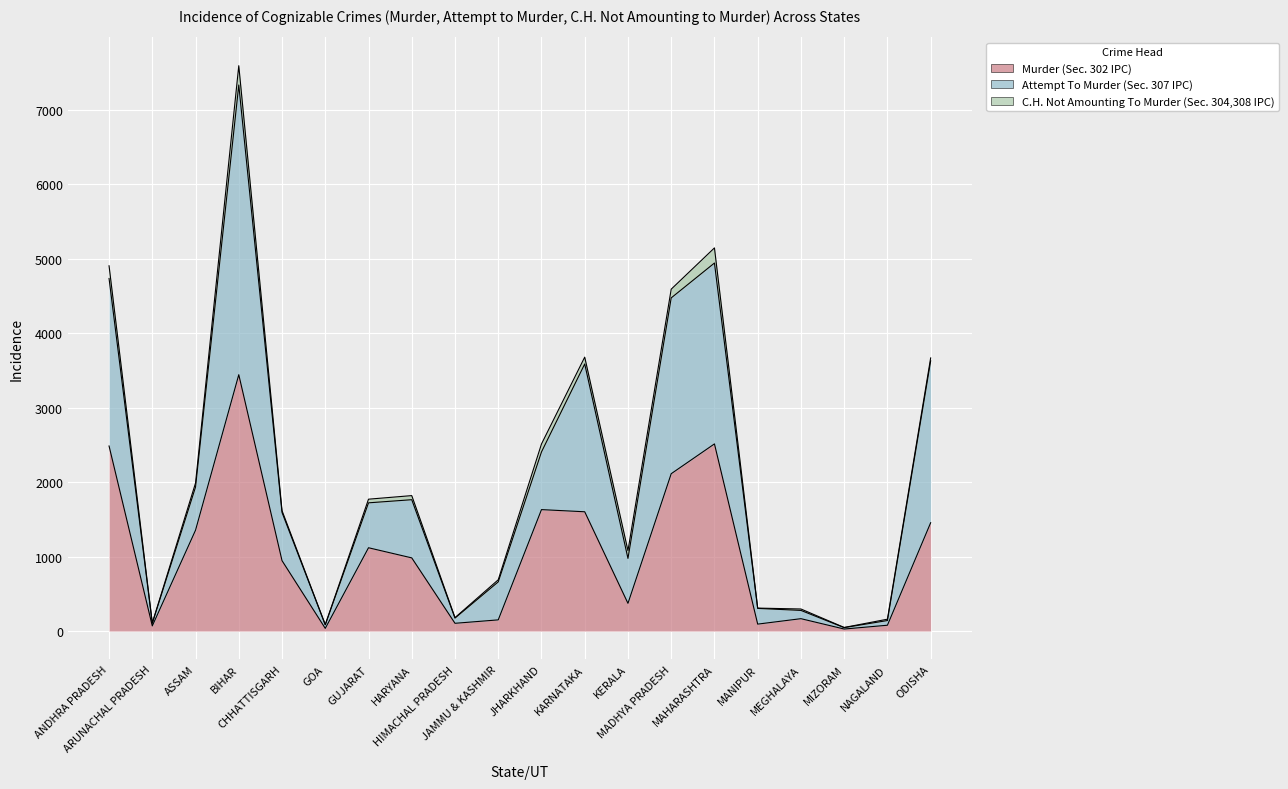

How many interior local peaks does the Attempt To Murder (Sec. 307 IPC) series have?

4